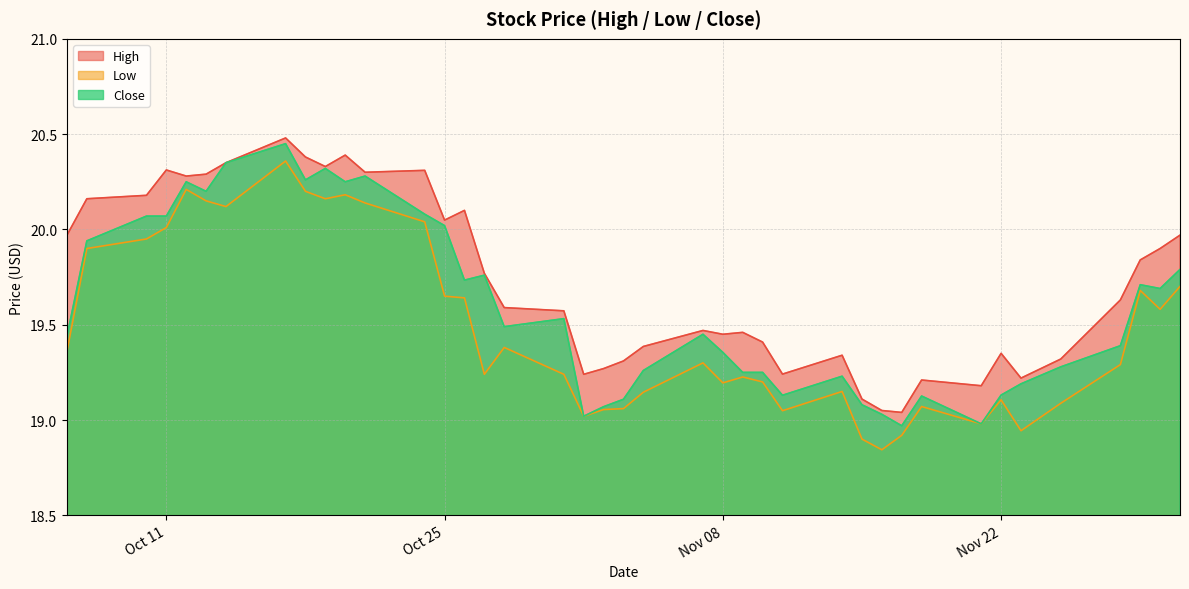

List the series in order of their peak value, lowest first.

Low, Close, High